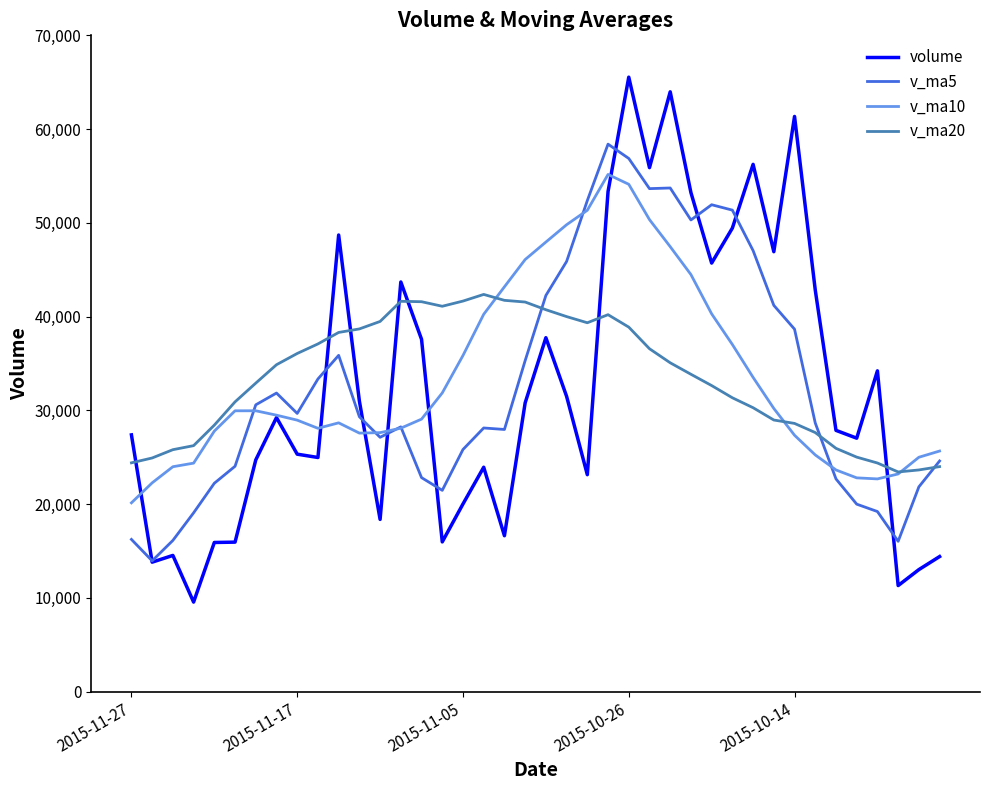

How many lines are shown in the chart?

4